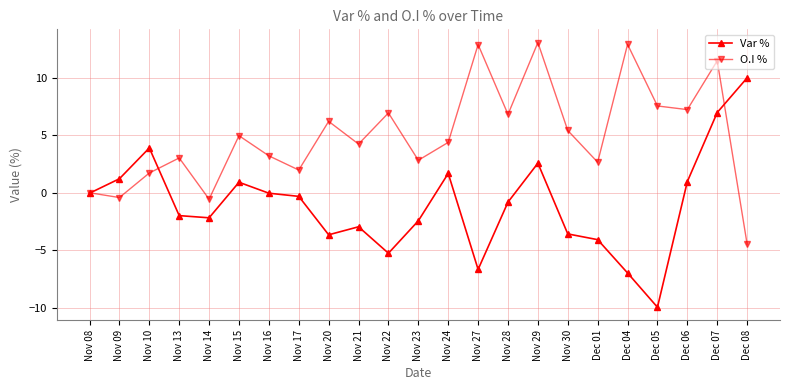

How many categories are shown in the chart?

23